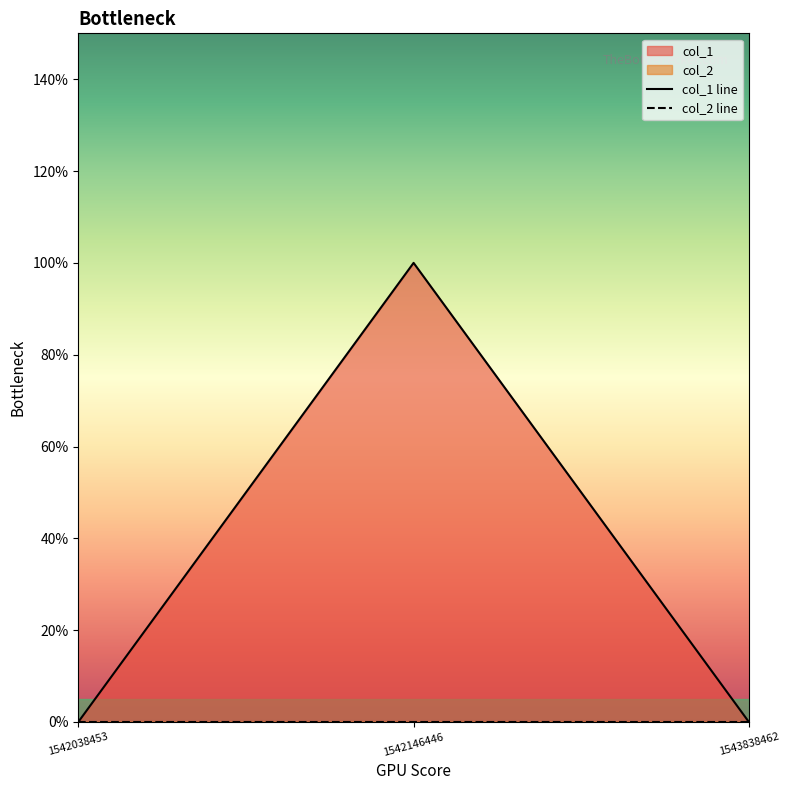

Reading left to right, what are all the values shown in this chart?

1542038453=0	1542146446=1	1543838462=0